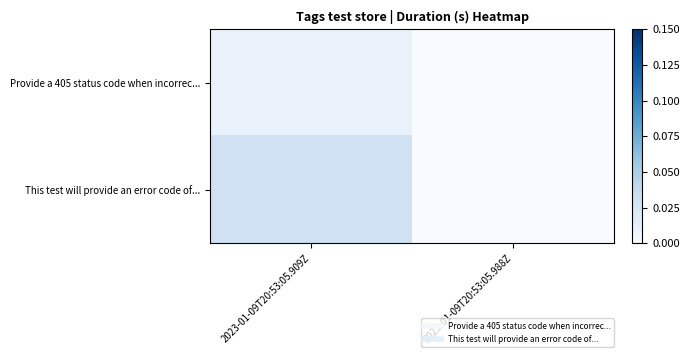

At how many categories does at least one series exceed 0?

1